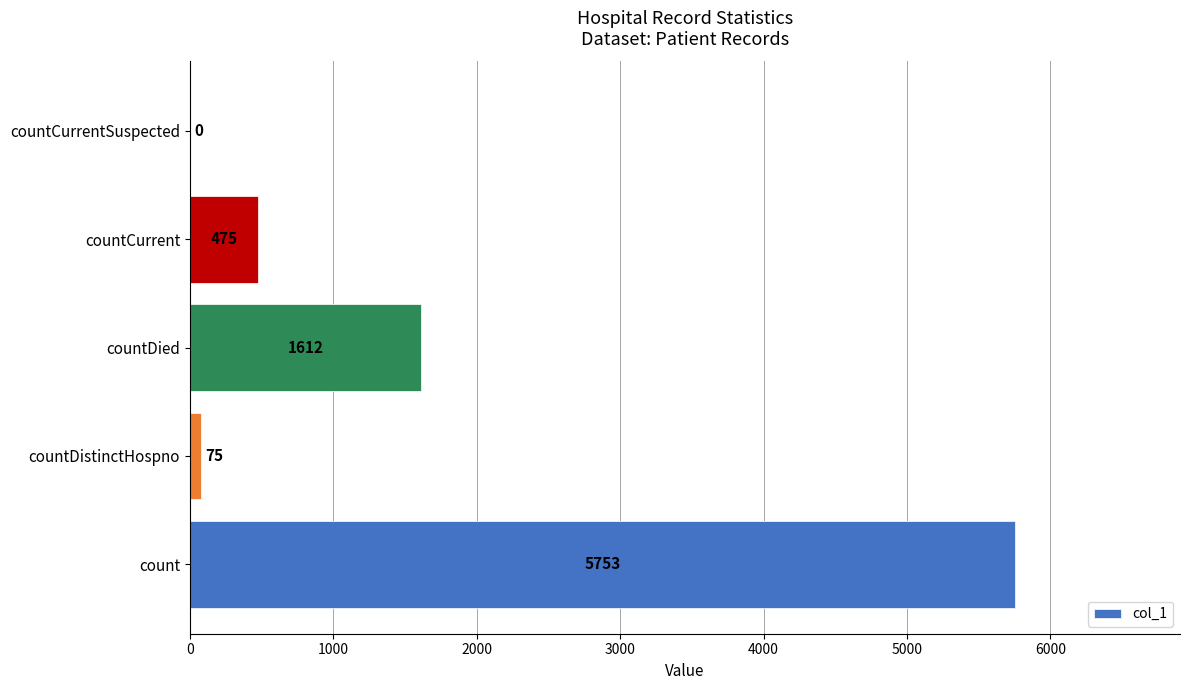

Which label corresponds to the largest value in the chart?

count